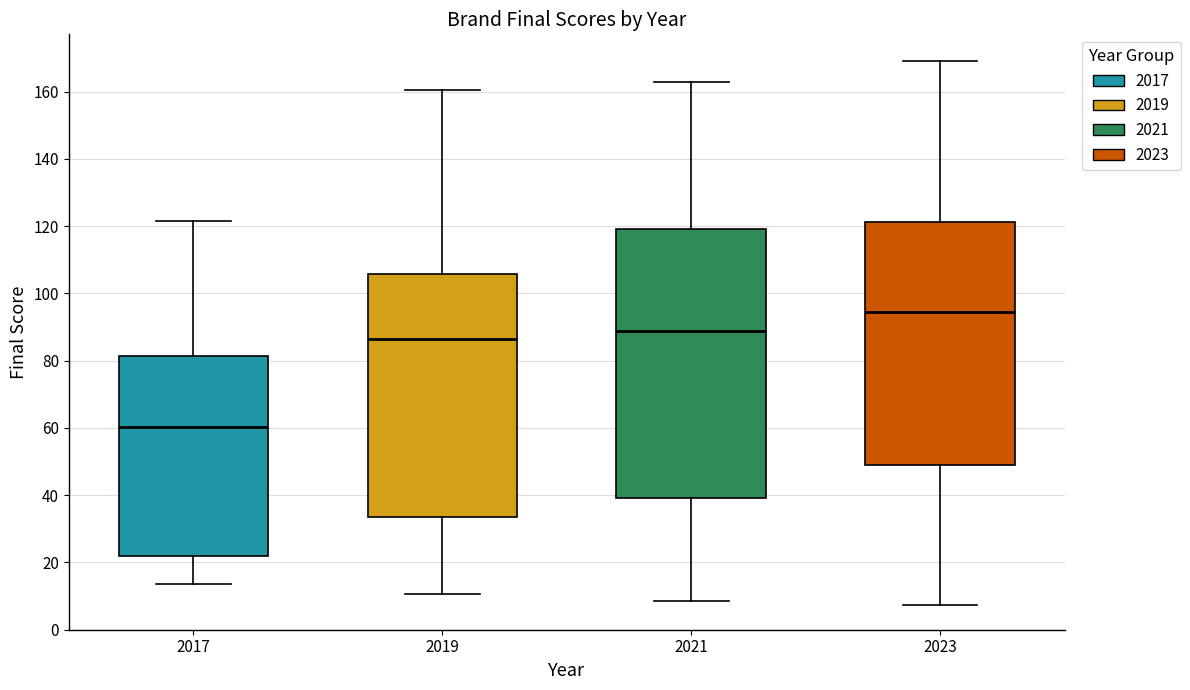

Which box's median line is the highest?

2023